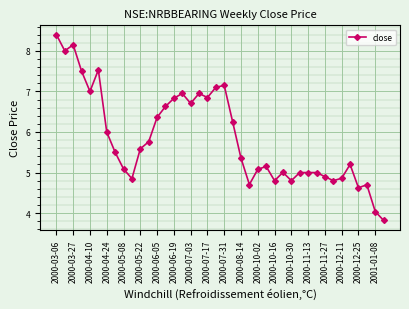

What is the value of the 32nd point from the left?

5.0